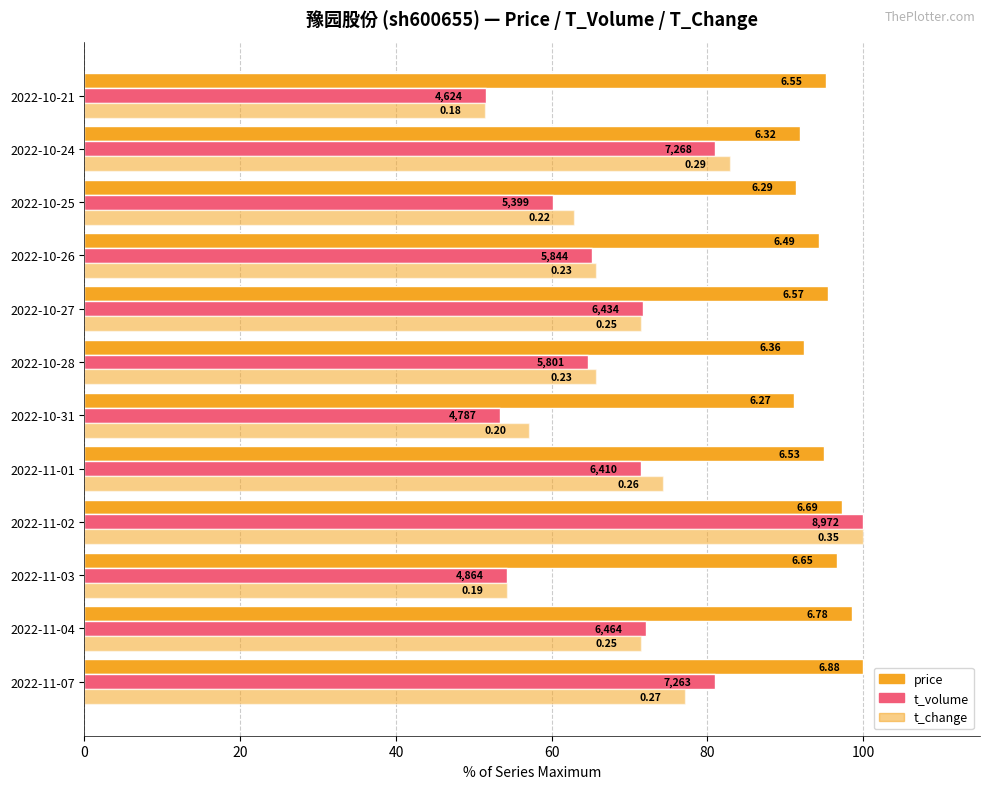

What is the difference between the maximum and minimum values in the t_volume series?

48.5